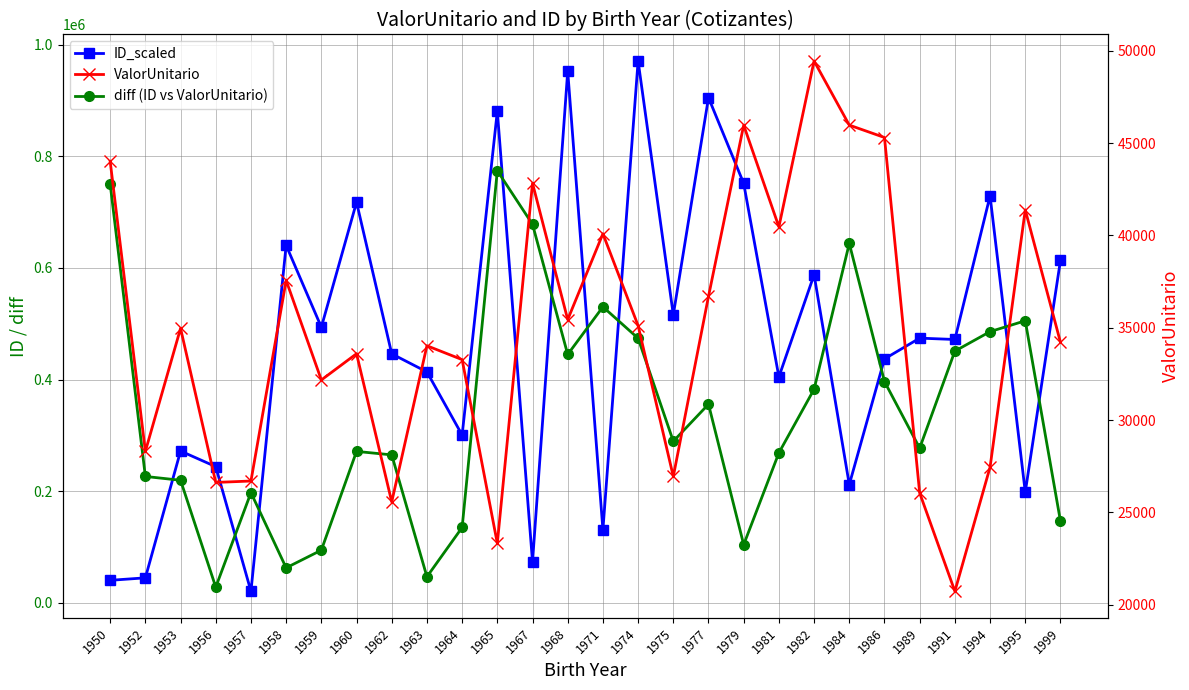

True or false: ValorUnitario and diff (ID vs ValorUnitario) intersect in this chart.

False